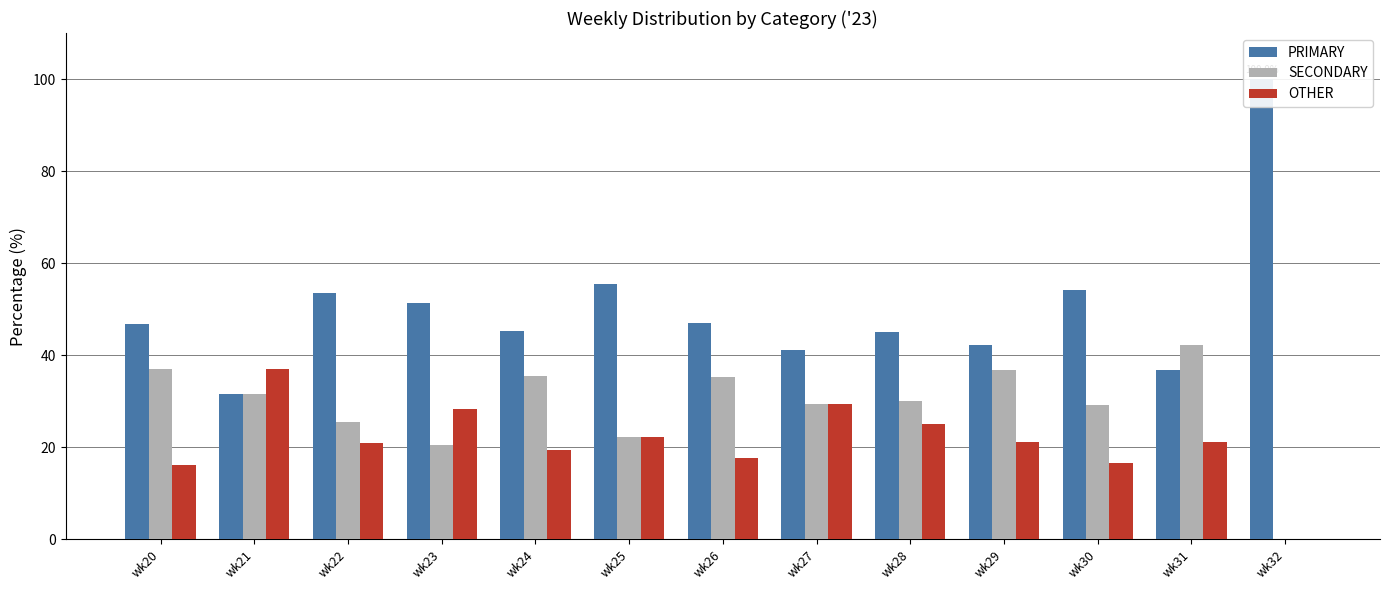

Is it true that SECONDARY equals 0.0 at wk32?

True